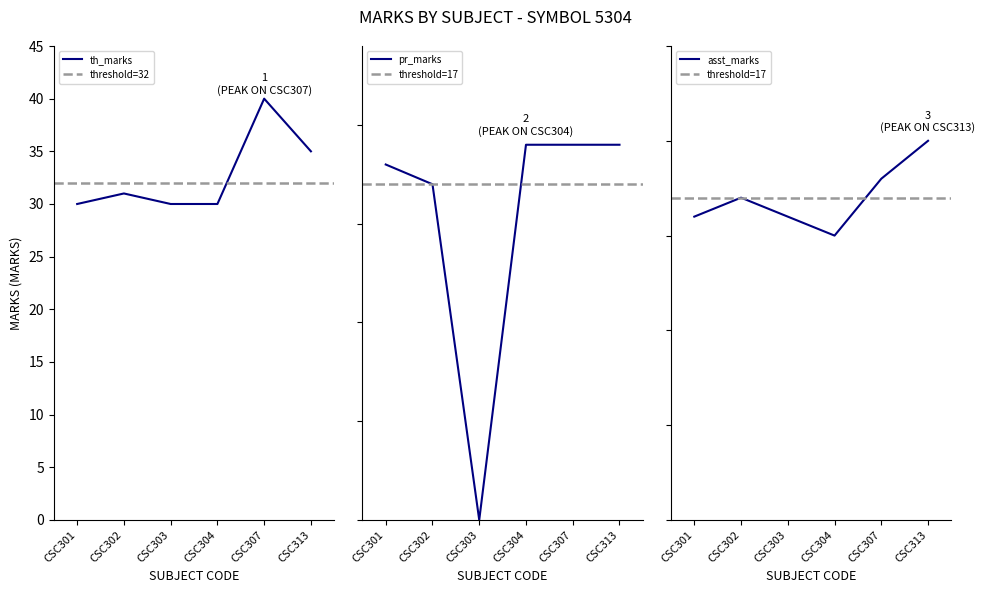

At which category does pr_marks reach its first local valley?

CSC303